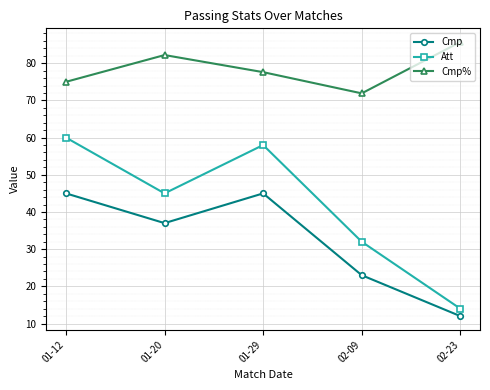

Is the value of Att at 02-09 greater than the value of Cmp at 01-29?

No